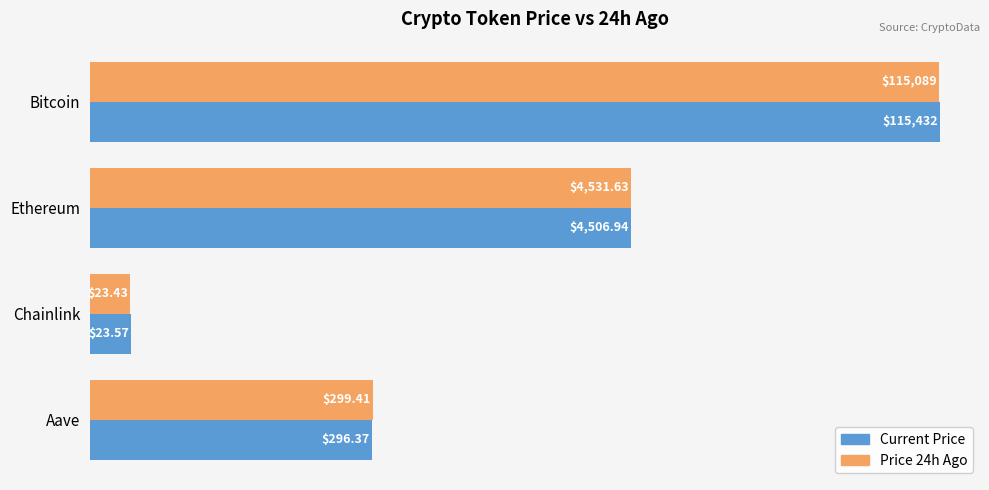

True or false: price24hAgo has a value of 172402.0 at Bitcoin.

False